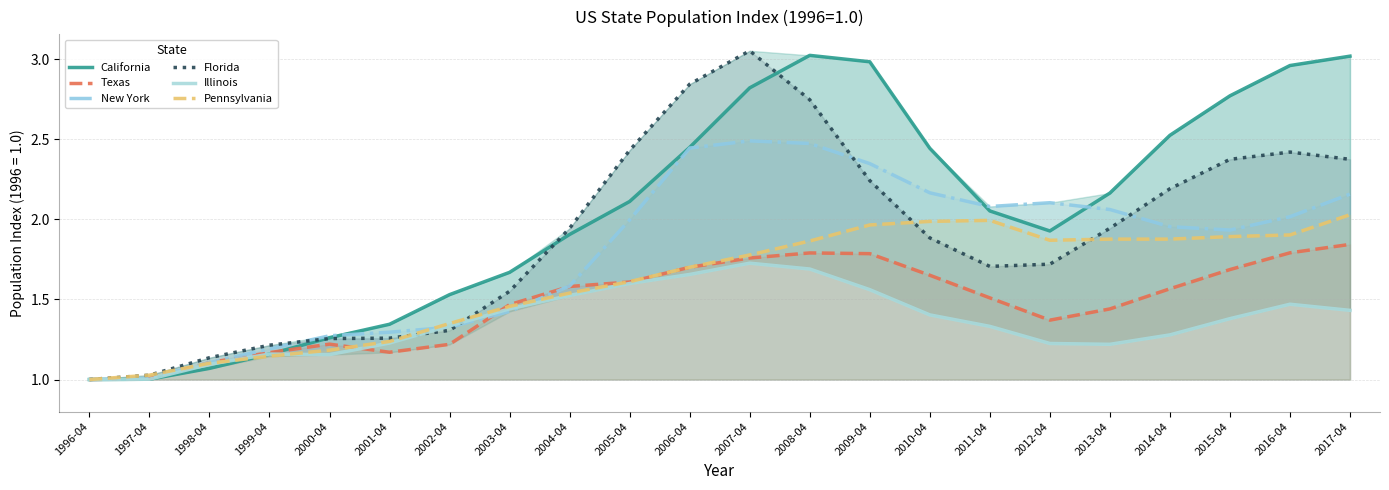

What are all the series names shown in the legend?

California, Texas, New York, Florida, Illinois, Pennsylvania